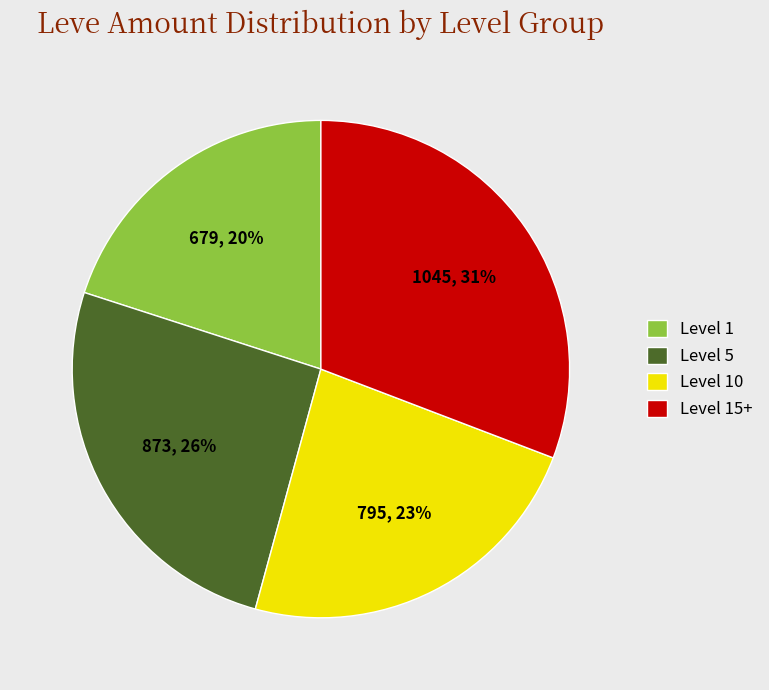

Between Level 10 and Level 5, which is larger?

Level 5